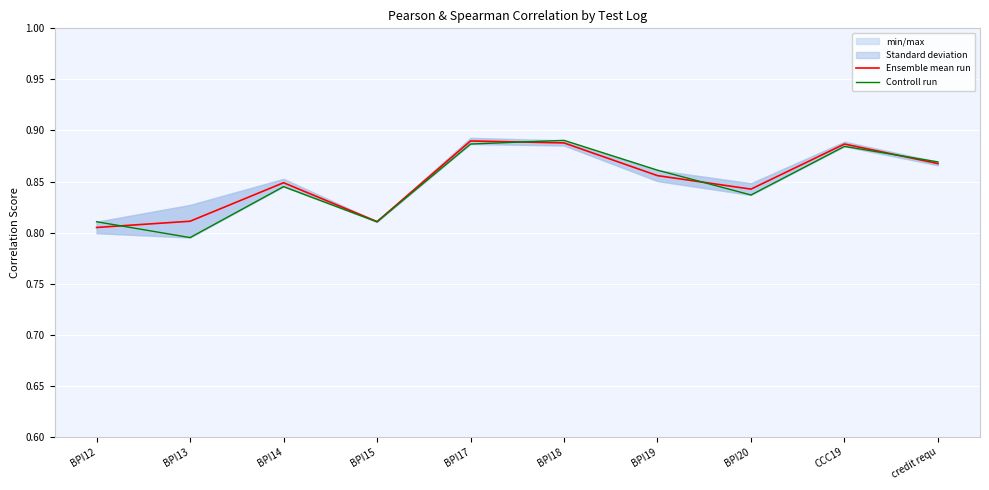

Which category has the highest value across all series?

BPI18